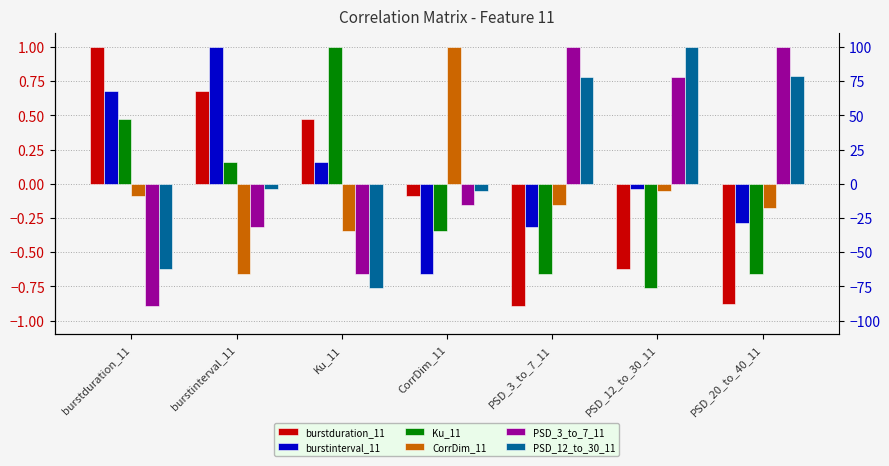

What is the value of the PSD_3_to_7_11 bar at the 7th from the left?

1.0